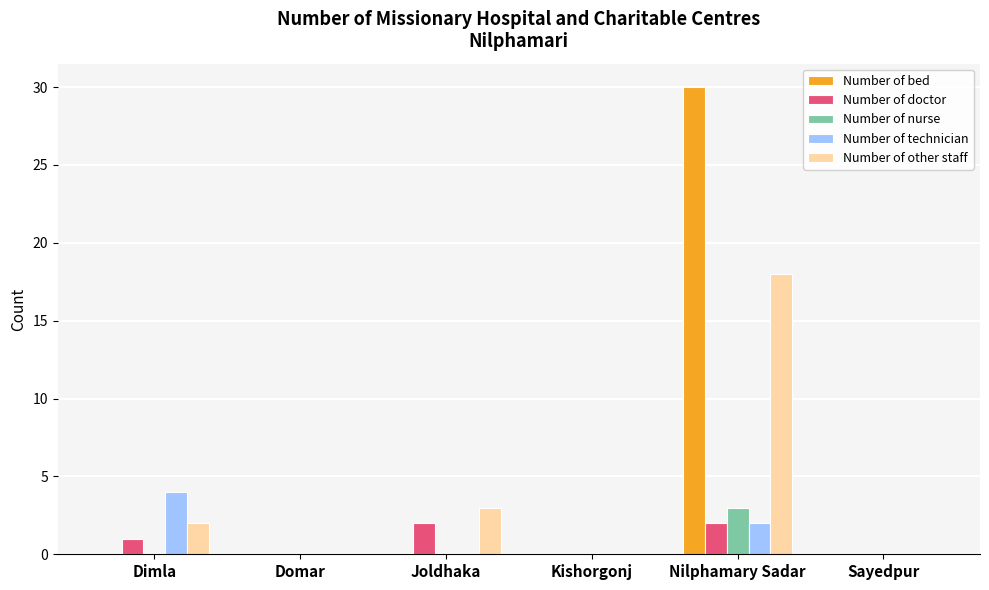

Is the value of Number of doctor at Nilphamary Sadar greater than the value of Number of bed at Joldhaka?

Yes